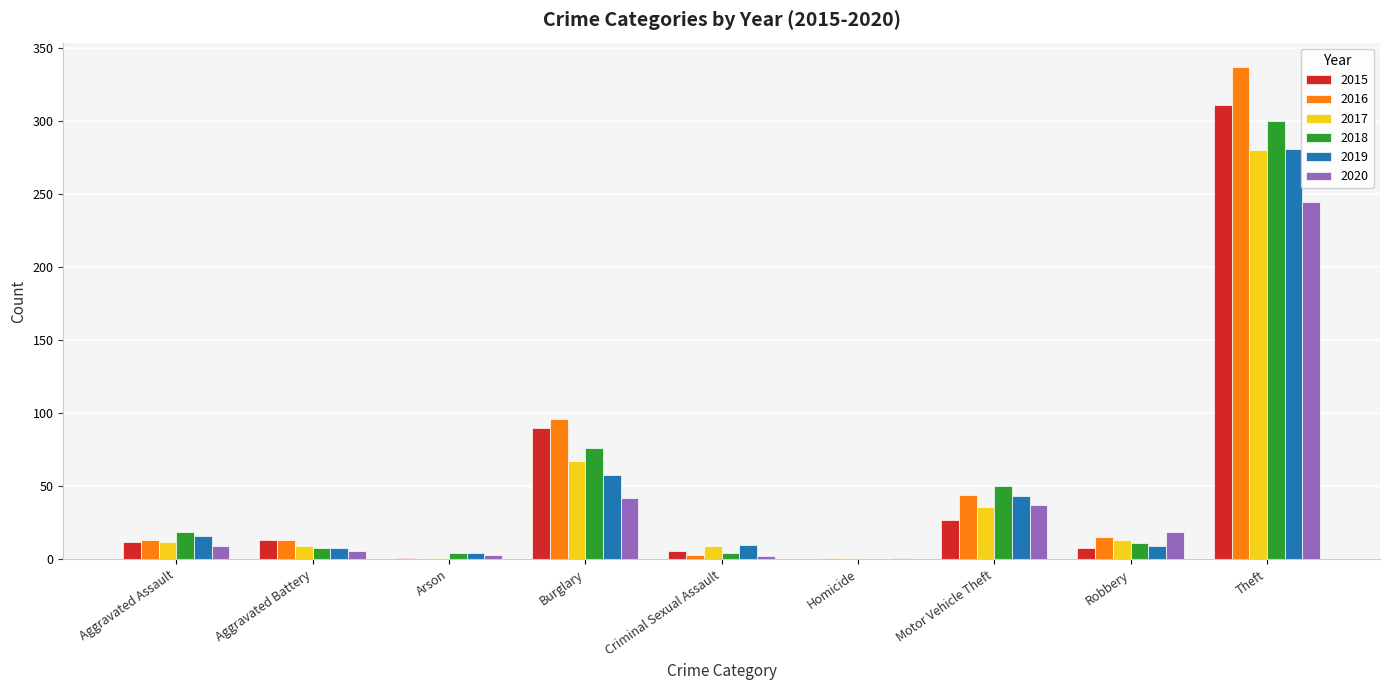

How many distinct data groups are displayed?

6